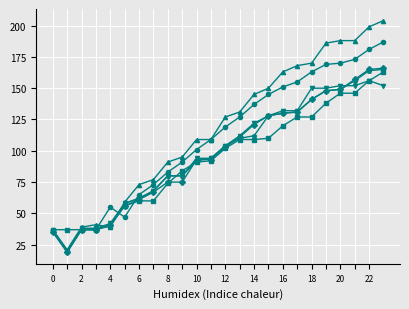

What is the smallest value displayed?

19